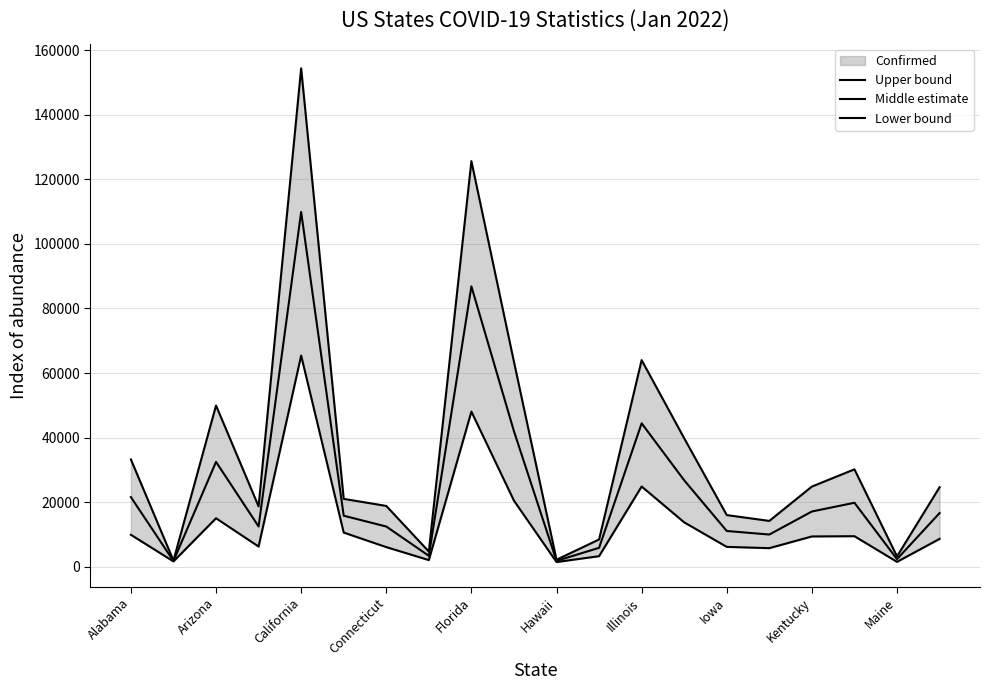

What is the spread (max minus min) of values at 11?

5173.4